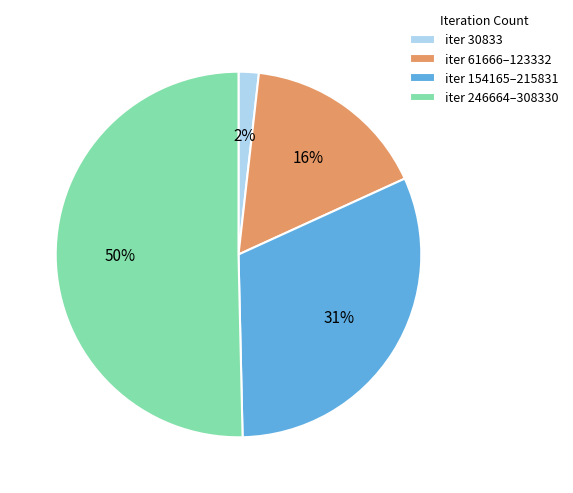

Is iter 30833 the majority of the pie?

No